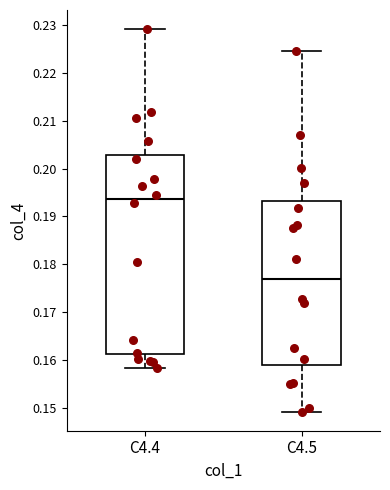

Reading left to right, read every box against the y-axis: the position of its median line, the range the box covers, and the ends of its whiskers. The values are not printed on the chart, so give them approximately, as read against the axis.

C4.4: median 0.194, box 0.161 to 0.203, whiskers 0.158 to 0.229
C4.5: median 0.177, box 0.159 to 0.193, whiskers 0.149 to 0.225